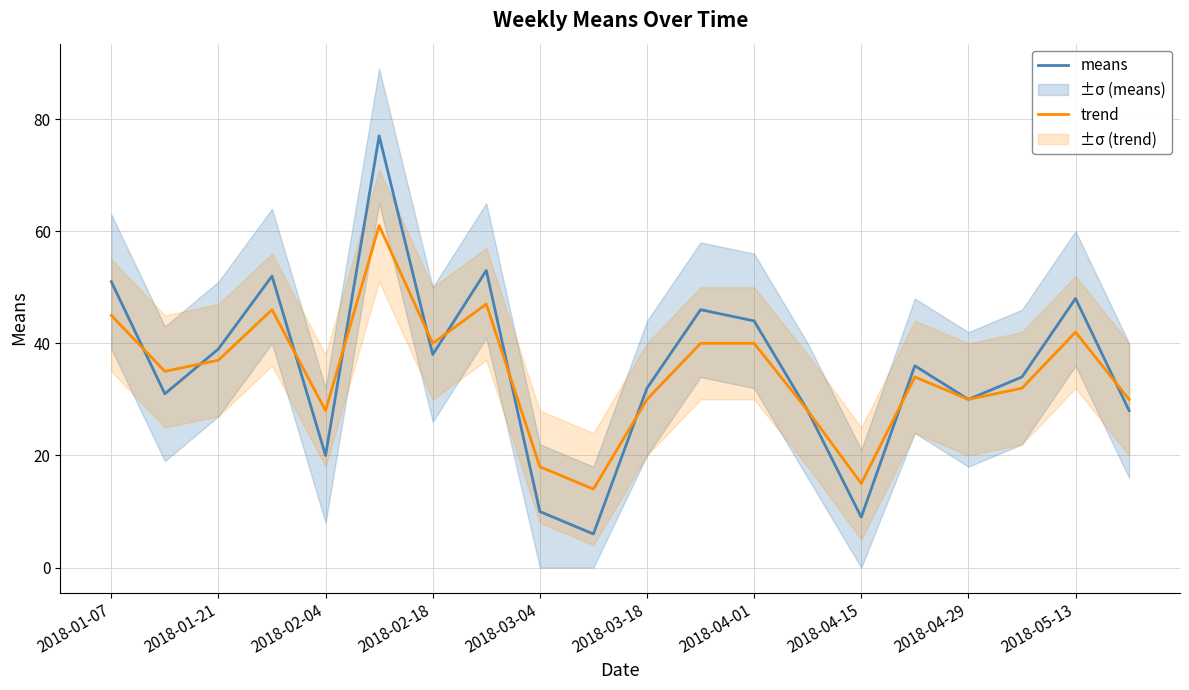

The means series shows 10 at 13. True or false?

False